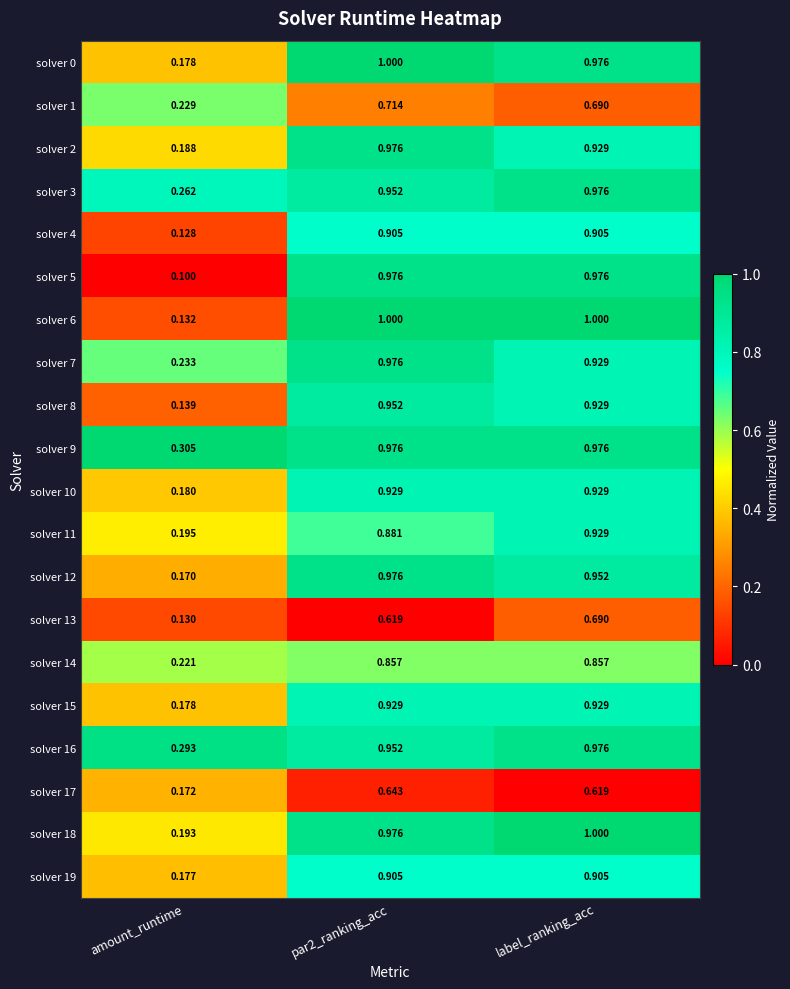

At how many categories does at least one series exceed 0?

3